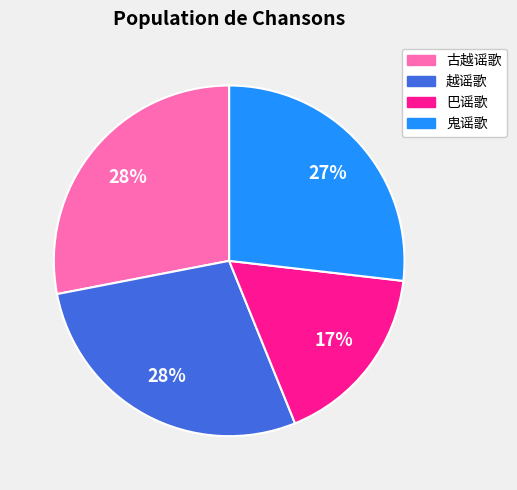

To the nearest percent, what is the average slice percentage?

25%